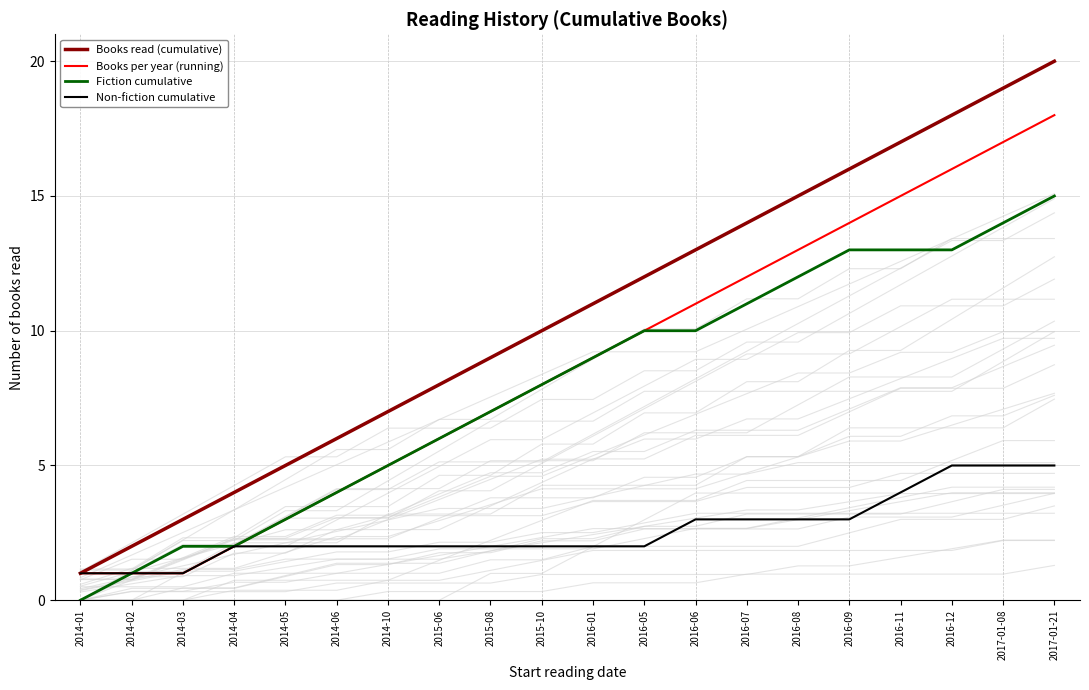

What is the total value across all series at 2016-12?

52